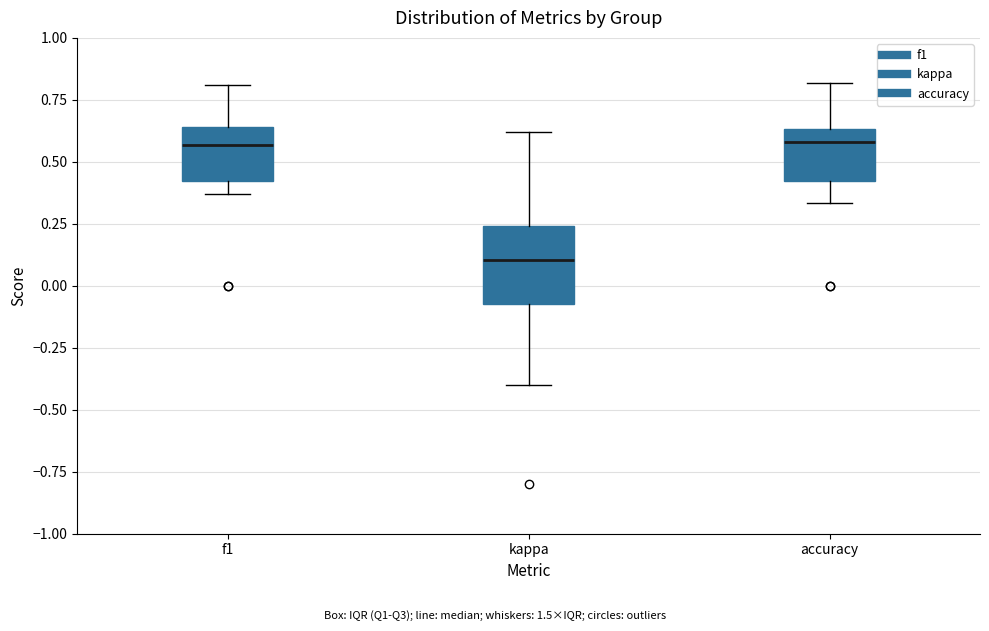

Comparing the boxes themselves (not the whiskers), which one is the tallest?

kappa